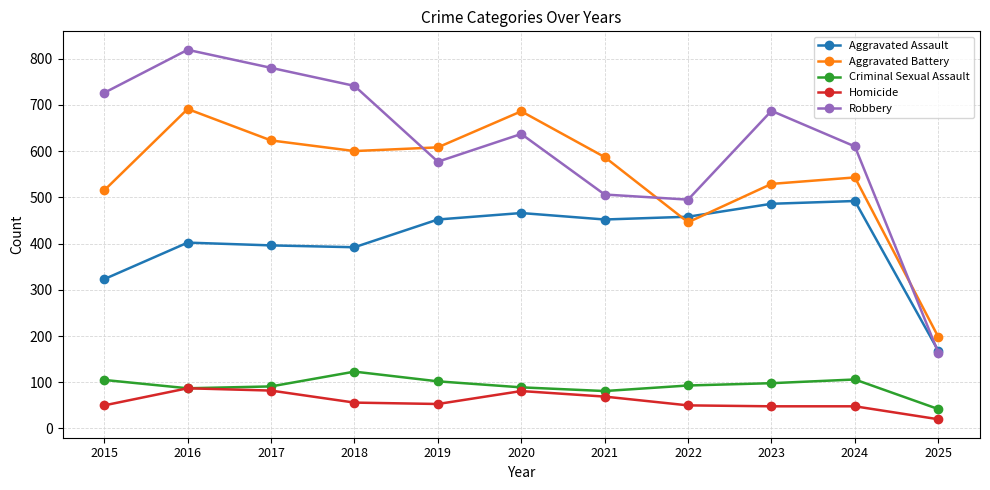

Which series has the widest spread of values?

Robbery